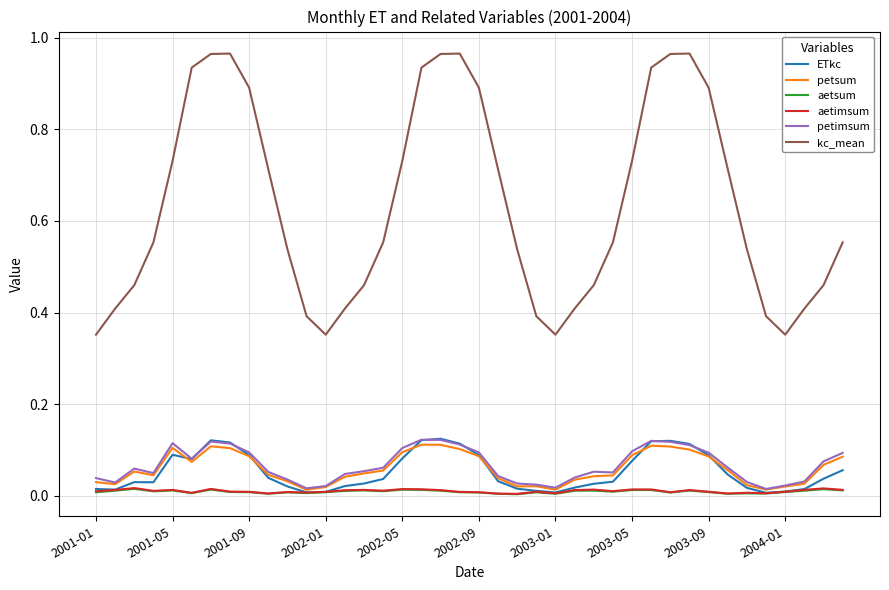

True or false: kc_mean and aetsum intersect in this chart.

False